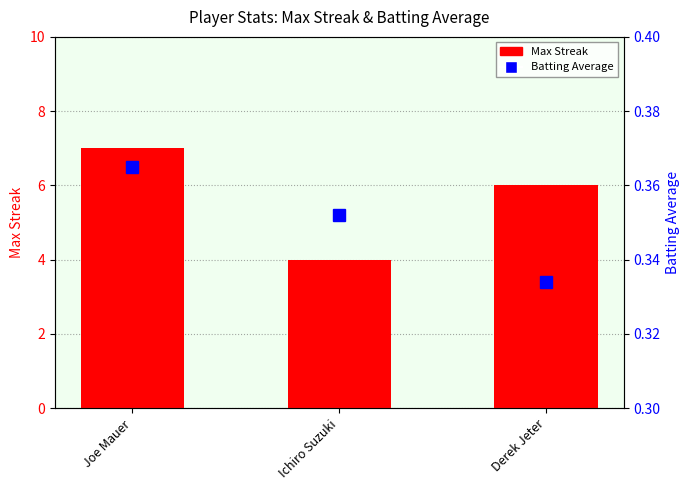

At which label does Max Streak reach its minimum?

Ichiro Suzuki